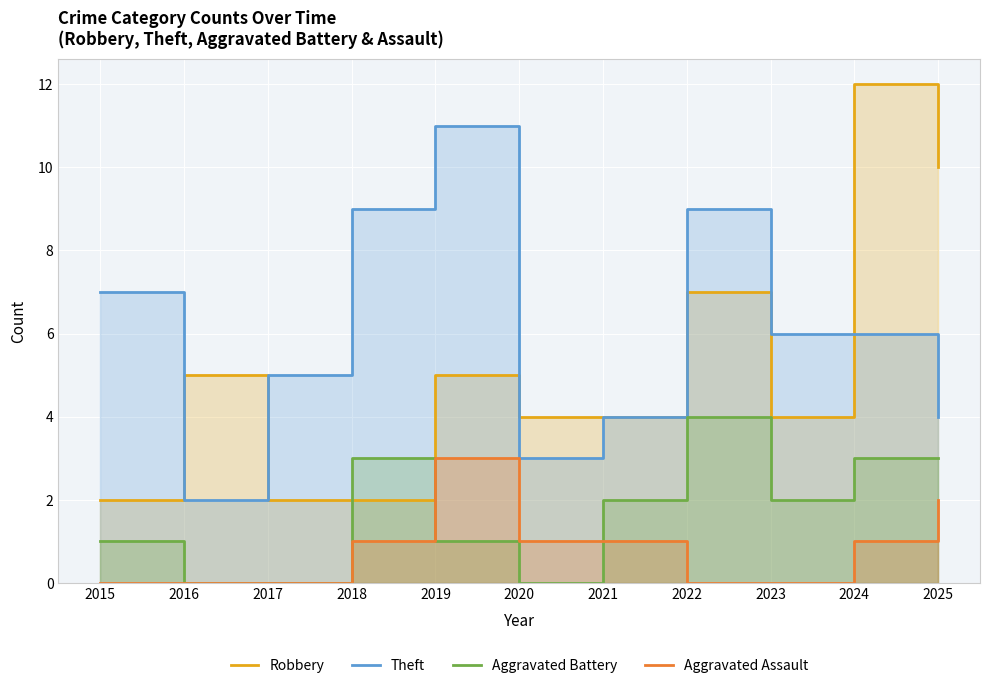

How many Aggravated Battery values are between 0 and 3?

10